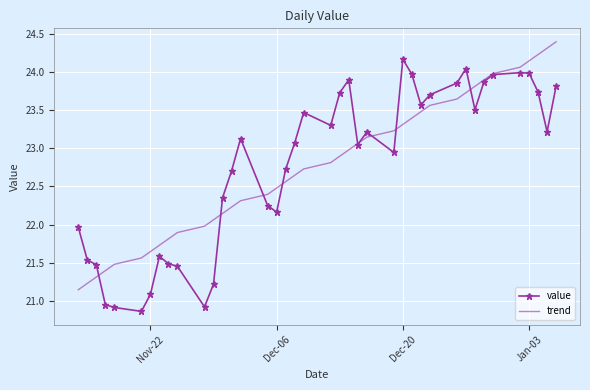

What is the difference between the maximum and second lowest values in the trend series?

3.2